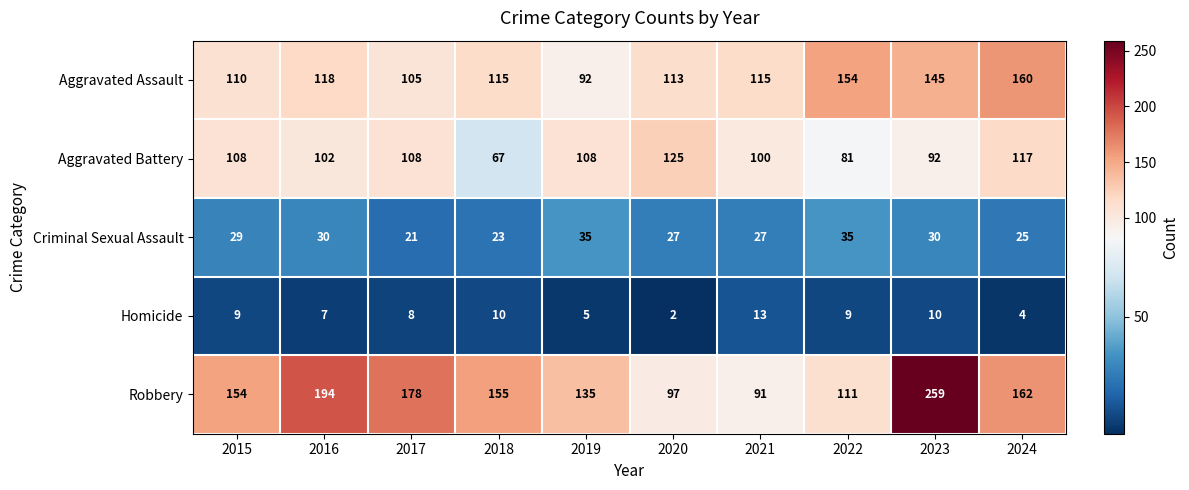

Which series has the largest total across all categories?

Robbery